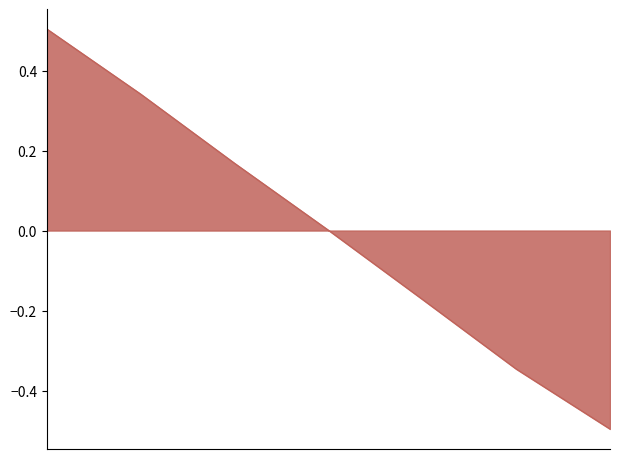

True or false: there are more than 0 points higher than both neighbors.

False